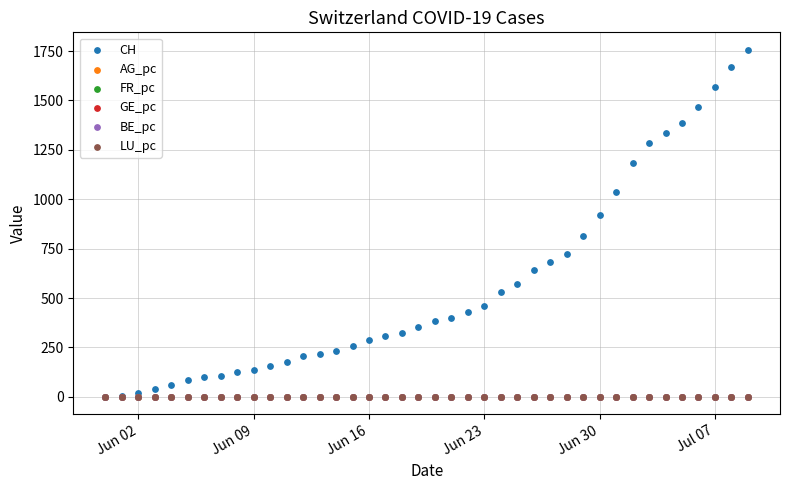

What are all the series names shown in the legend?

CH, AG_pc, FR_pc, GE_pc, BE_pc, LU_pc